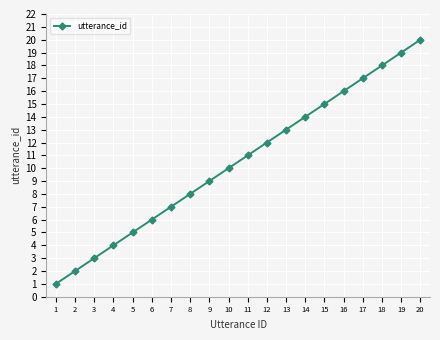

Does the chart display data point markers on the line(s)?

Yes